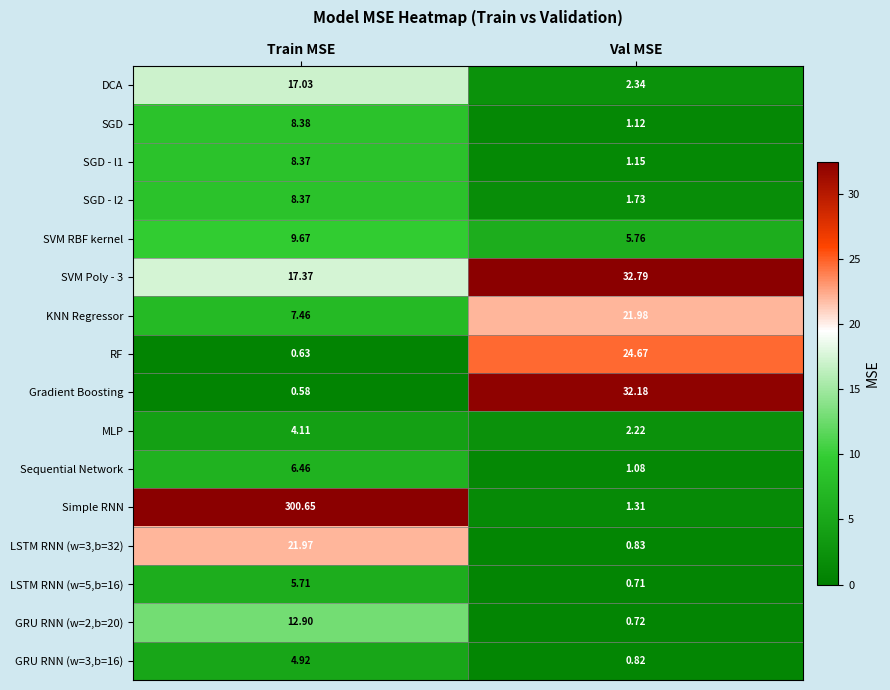

Rank the series at Val MSE from highest to lowest value.

SVM Poly - 3, Gradient Boosting, RF, KNN Regressor, SVM RBF kernel, DCA, MLP, SGD - l2, Simple RNN, SGD - l1, SGD, Sequential Network, LSTM RNN (w=3,b=32), GRU RNN (w=3,b=16), GRU RNN (w=2,b=20), LSTM RNN (w=5,b=16)